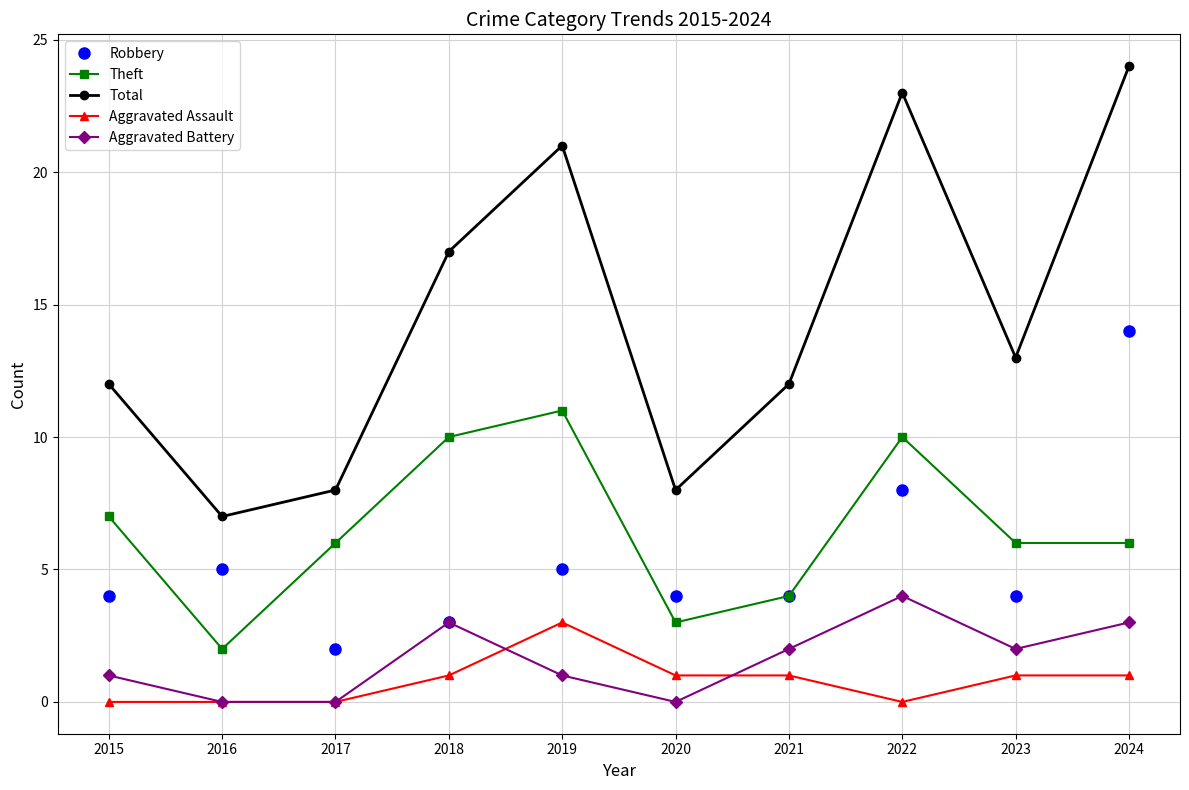

Reading left to right, extract all data points from this chart.

Robbery: 4	5	2	3	5	4	4	8	4	14
Theft: 7	2	6	10	11	3	4	10	6	6
Total: 12	7	8	17	21	8	12	23	13	24
Aggravated Assault: 0	0	0	1	3	1	1	0	1	1
Aggravated Battery: 1	0	0	3	1	0	2	4	2	3